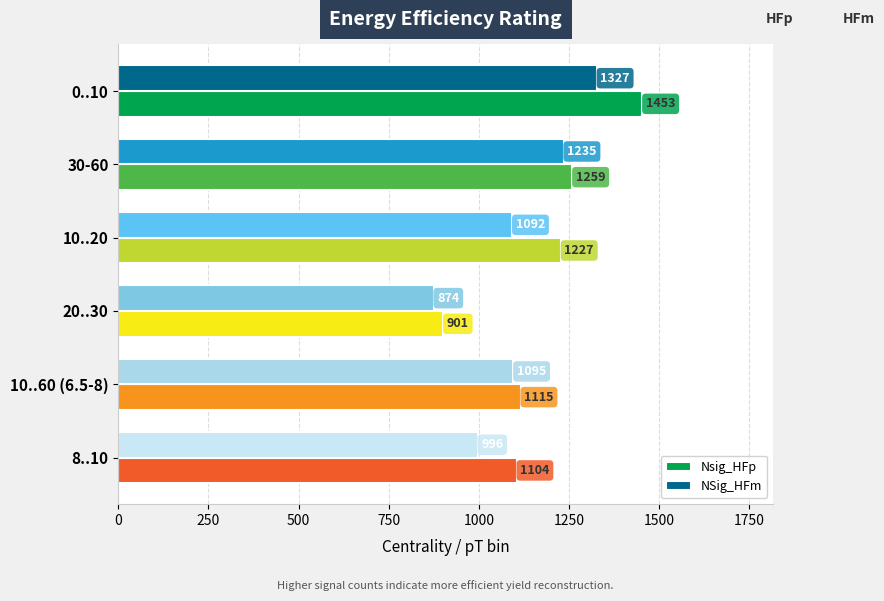

Which series has the widest spread of values?

Nsig_HFp